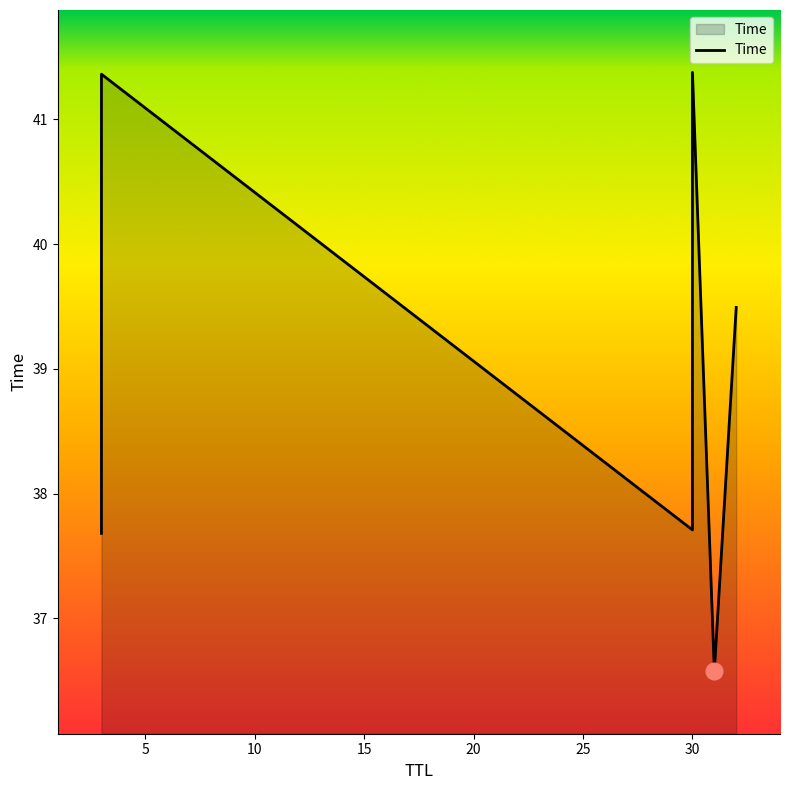

Does the chart have visible grid lines?

No